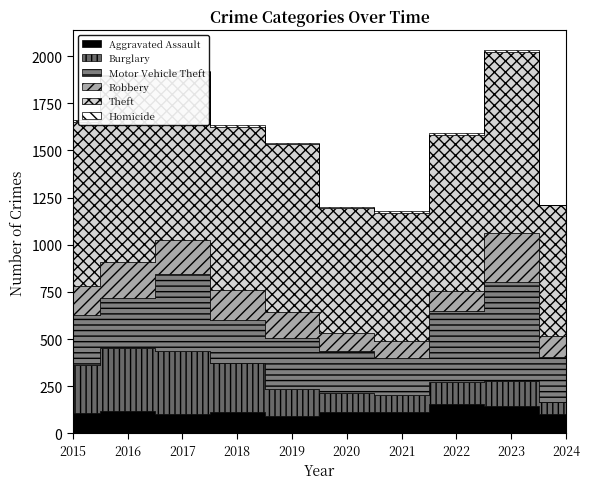

Read the Burglary value at 2016, to the nearest 50.

350